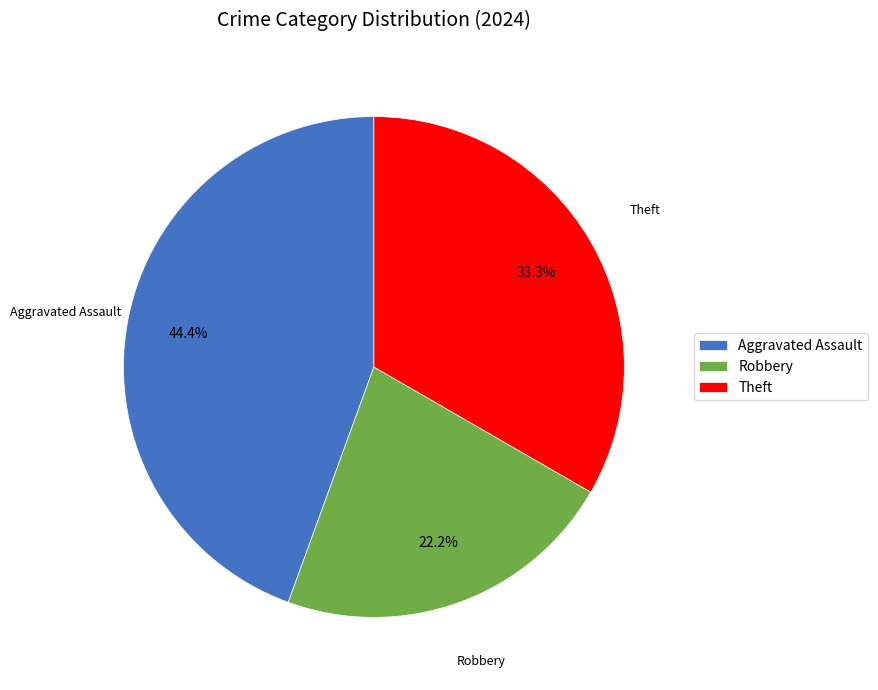

Is it true that Aggravated Assault is 51% of the pie?

False